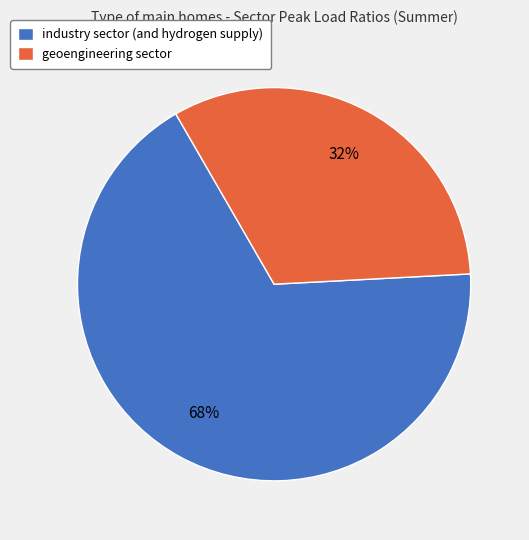

To the nearest percent, what is the average slice percentage?

50%